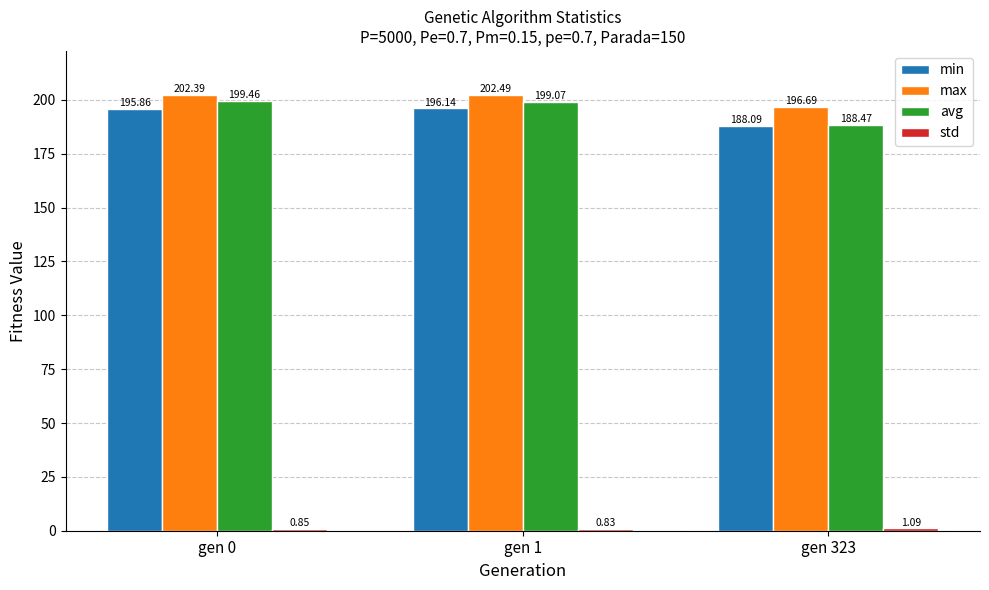

Is it true that max equals 196.7 at gen 323?

True